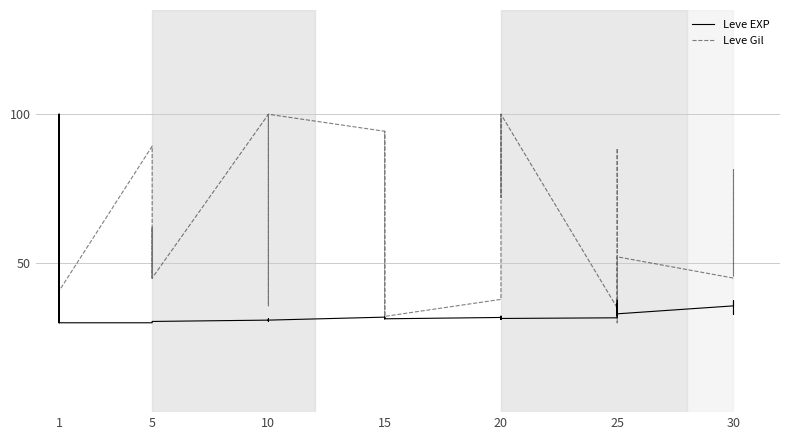

In Leve EXP, how many points are lower than both neighbors (excluding endpoints)?

9